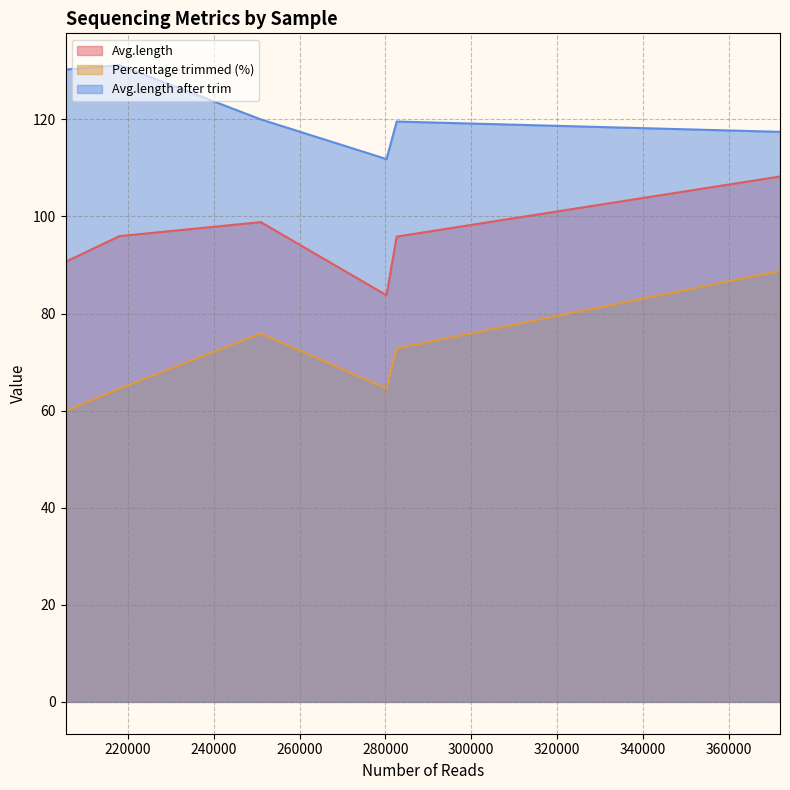

Reading right to left, what are all the values shown in this chart?

Avg.length: BFTMS23111409=108.2	BFTMS23111408=83.8	BFTMS23111407=95.8	BFTMS23111406=98.8	BFTMS23111402=90.6	BFTMS23111401=95.9
Percentage trimmed (%): BFTMS23111409=88.8	BFTMS23111408=64.5	BFTMS23111407=72.8	BFTMS23111406=75.9	BFTMS23111402=59.9	BFTMS23111401=64.5
Avg.length after trim: BFTMS23111409=117.4	BFTMS23111408=111.8	BFTMS23111407=119.5	BFTMS23111406=120.0	BFTMS23111402=130.3	BFTMS23111401=131.2